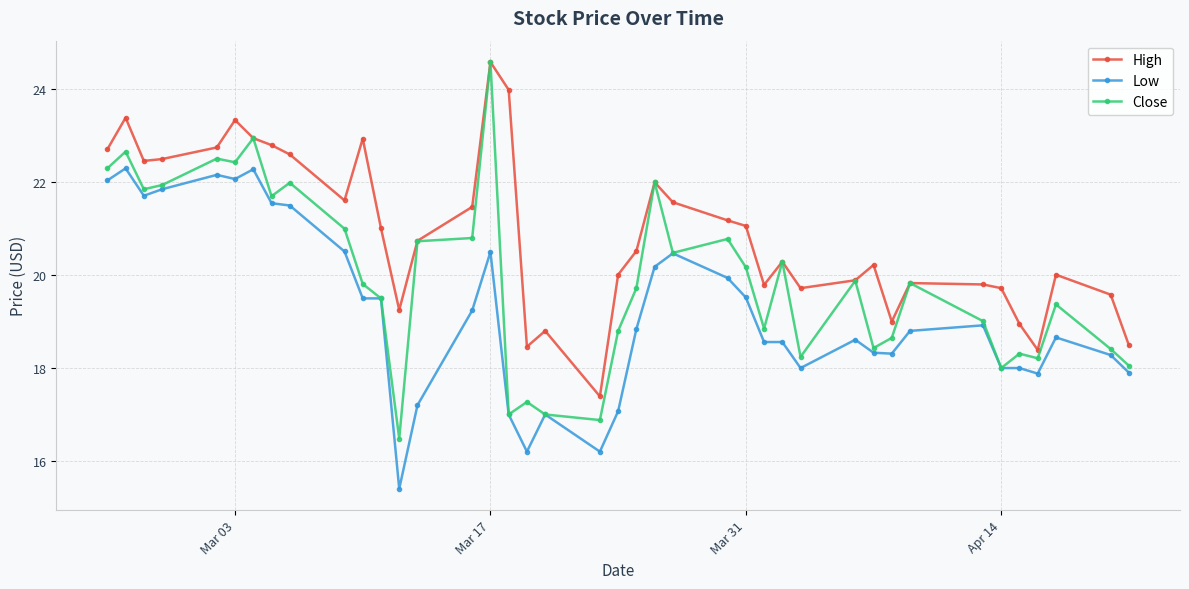

What are all the series names shown in the legend?

High, Low, Close